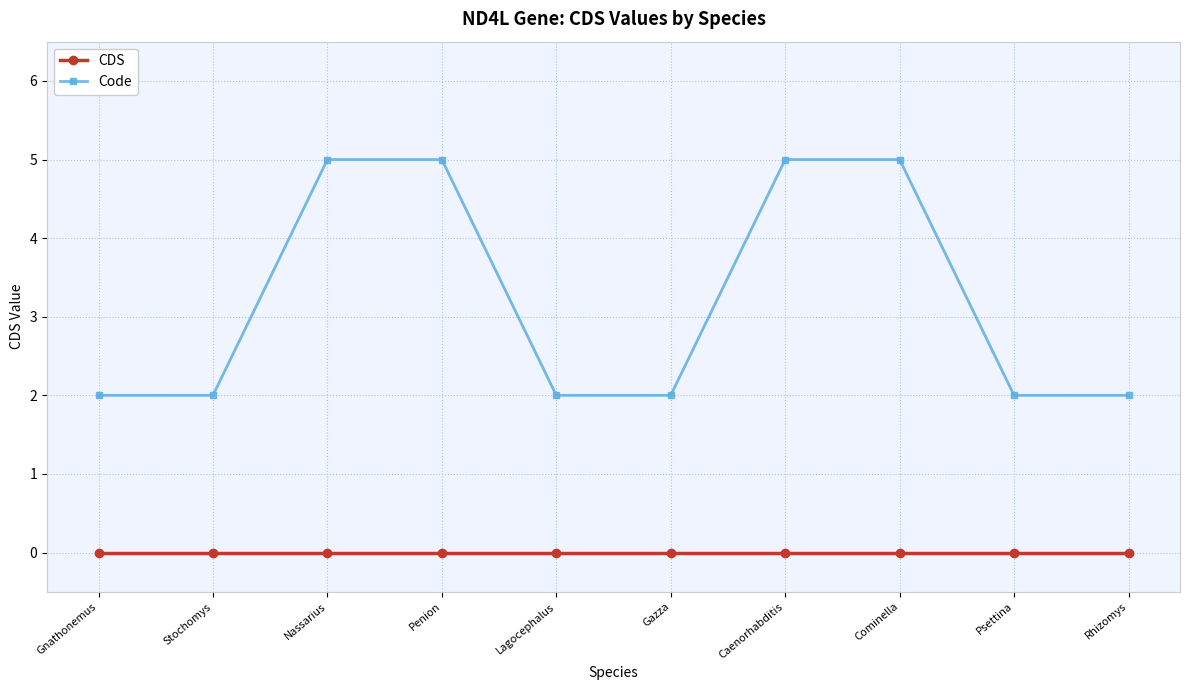

What is the sum of the Code values at Rhizomys and Stochomys?

4